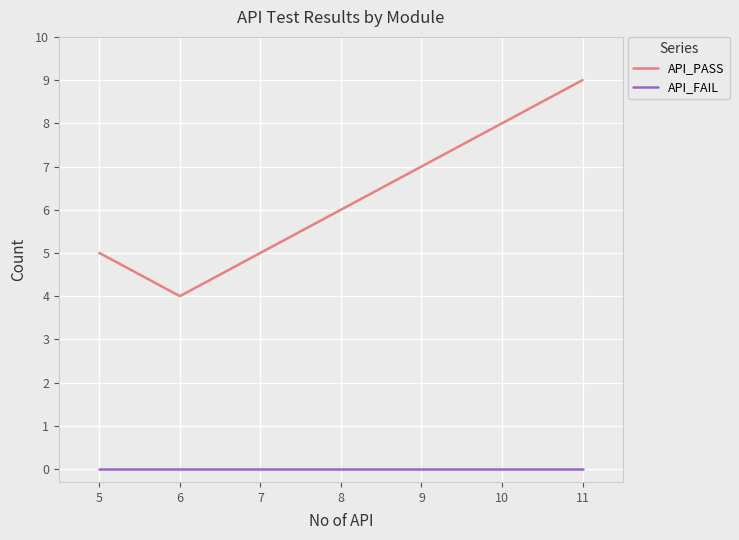

List the series in order of their overall mean, lowest first.

API_FAIL, API_PASS